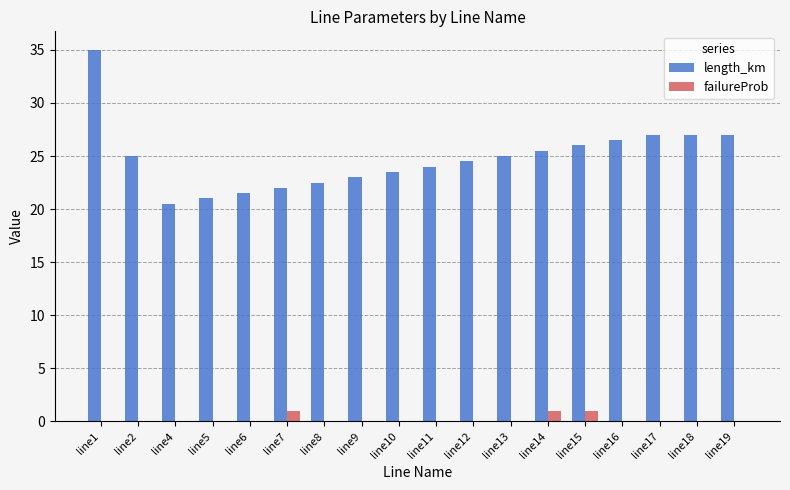

What is the greatest value displayed?

35.0